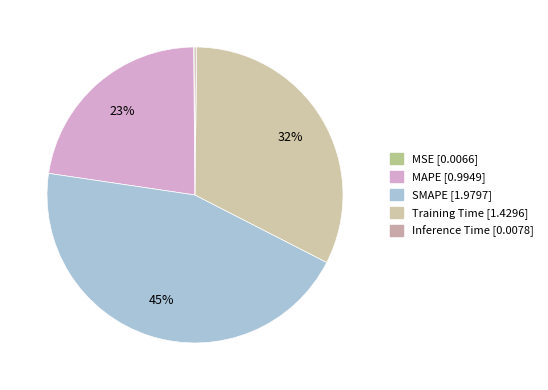

Is it true that MAPE is 28% of the pie?

False